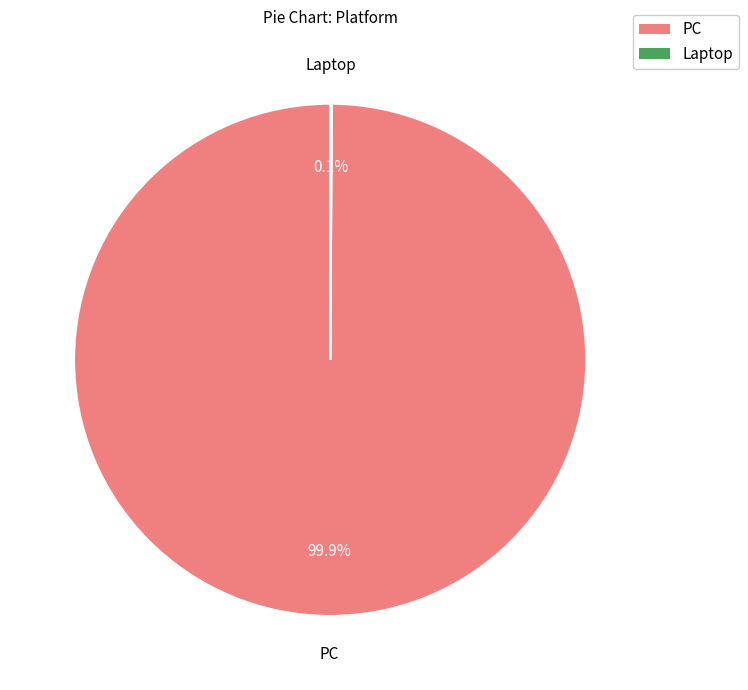

Is there any slice that represents more than half of the pie?

Yes